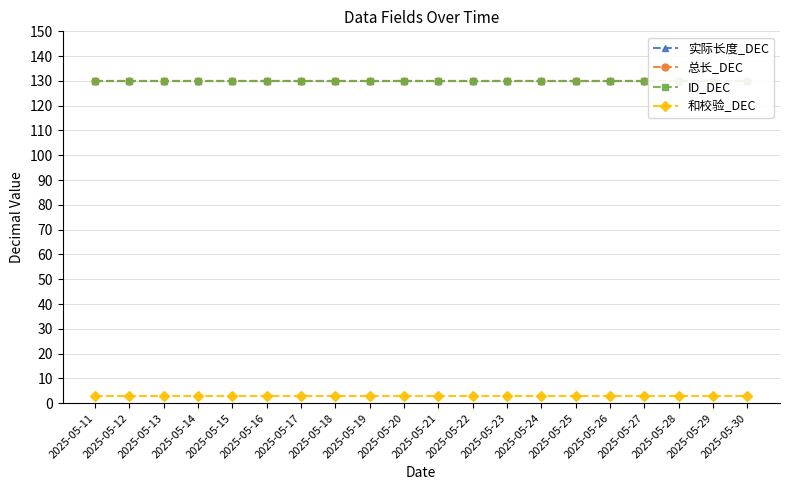

At how many categories does at least one series exceed 99?

20